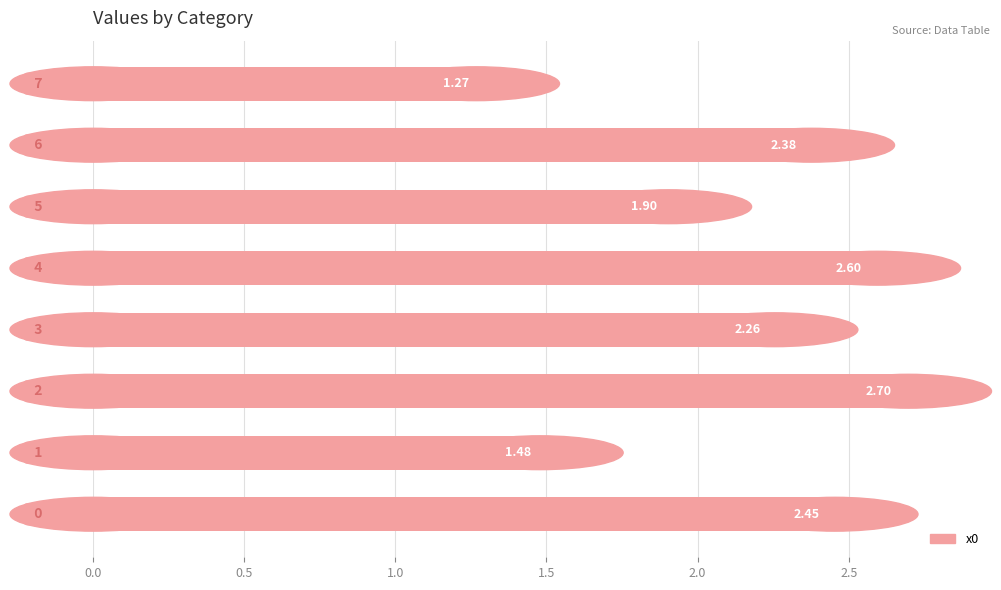

How many bars are there in total?

8